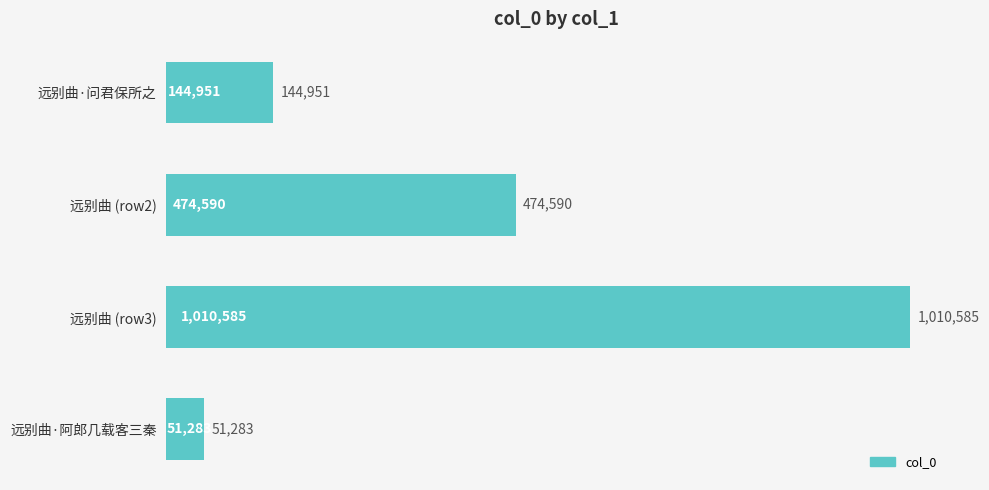

Does the chart contain any negative values?

No